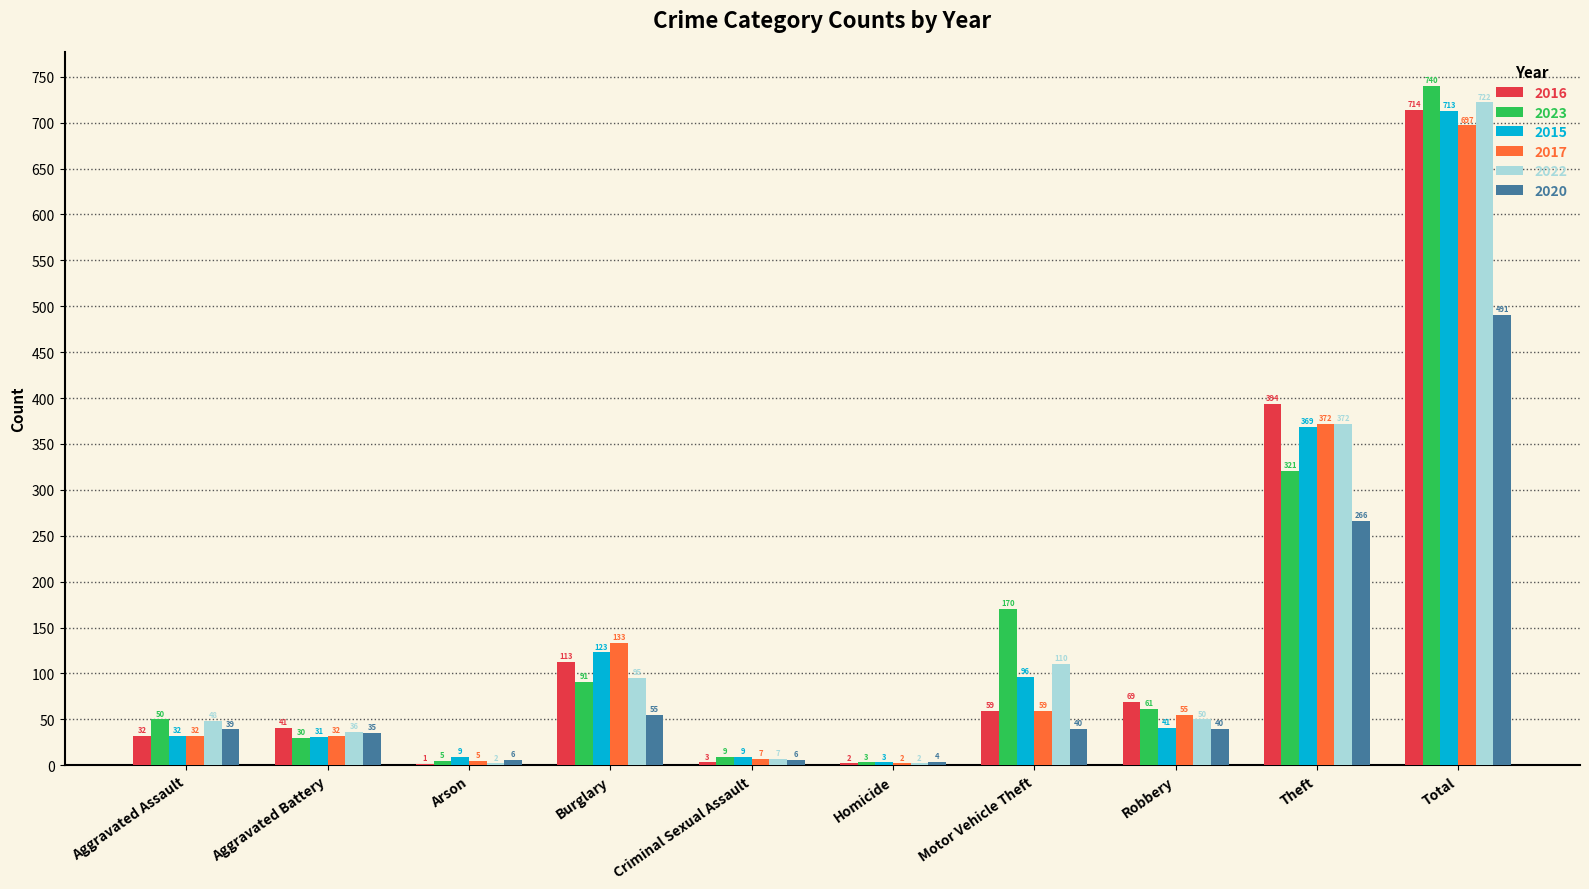

What are all the series names shown in the legend?

2016, 2023, 2015, 2017, 2022, 2020